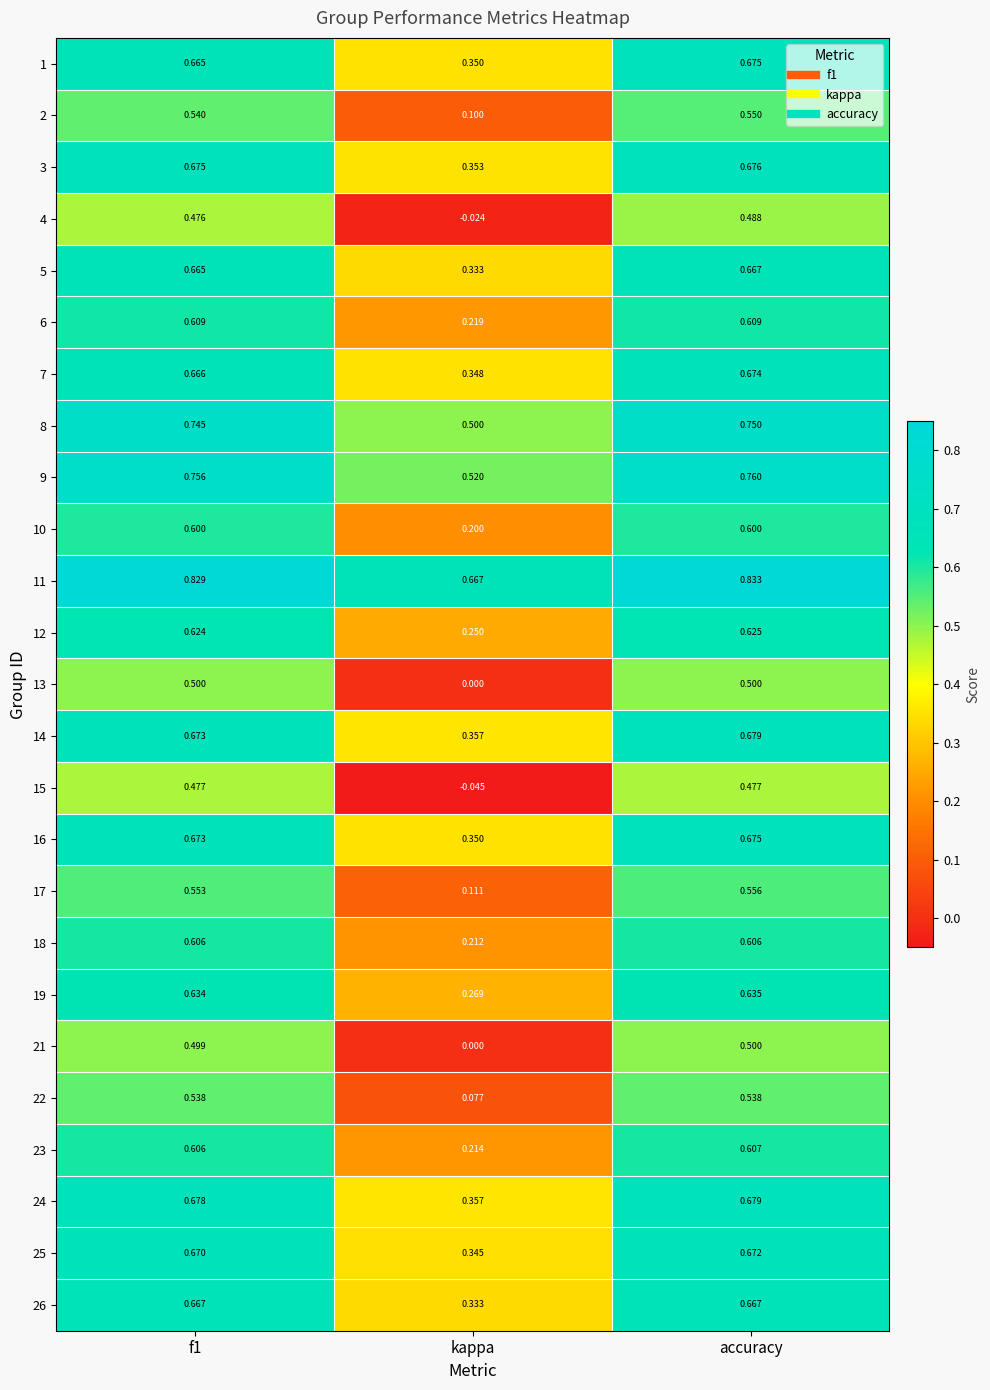

How many distinct data groups are displayed?

25